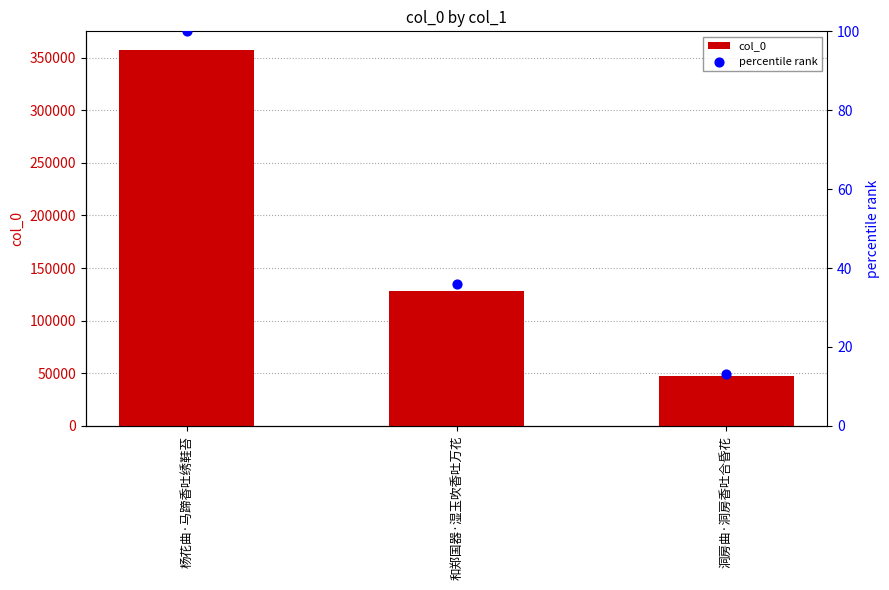

What is the total value across all series at 洞房曲·洞房香吐合昏花?

47071.2